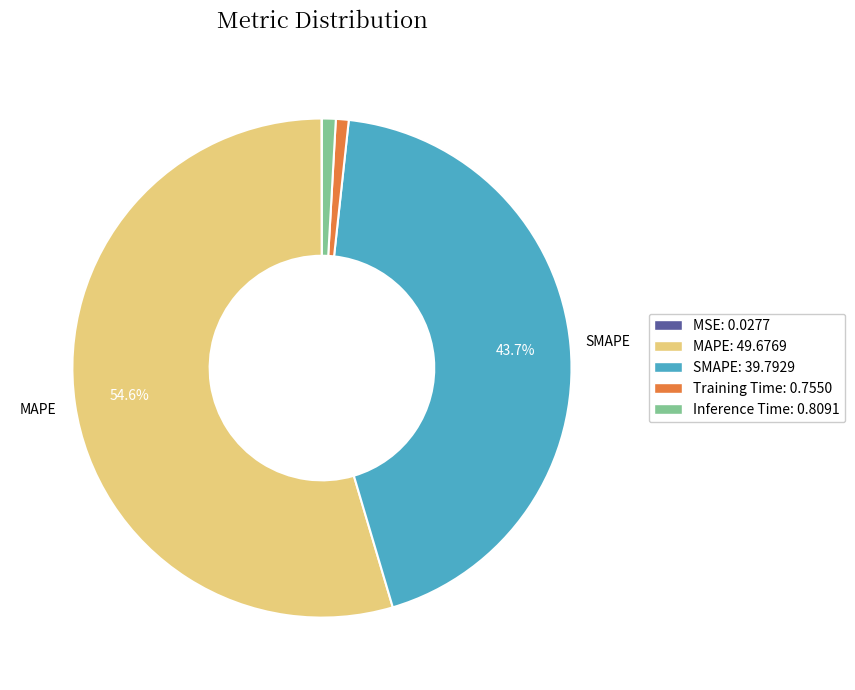

Which slice represents more than half of the pie?

MAPE